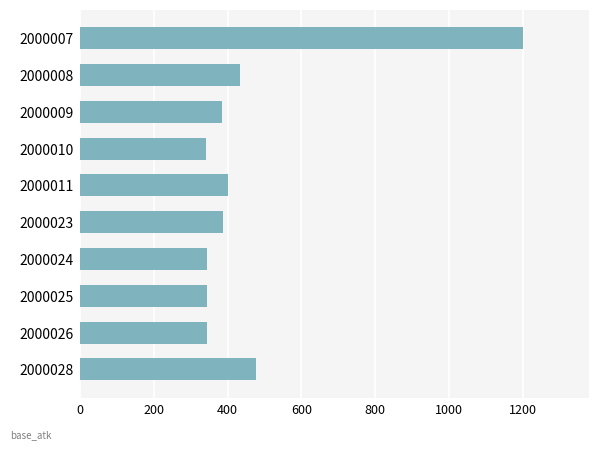

What is the ratio of the value at 2000023 to the value at 2000025?

1.1